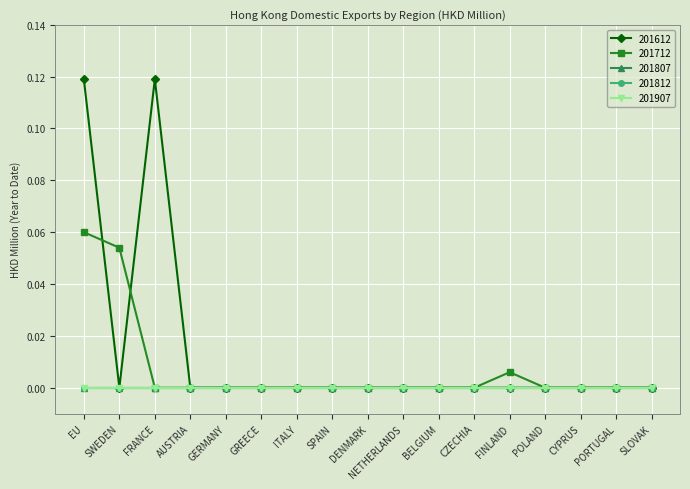

At how many categories does at least one series exceed 0?

4